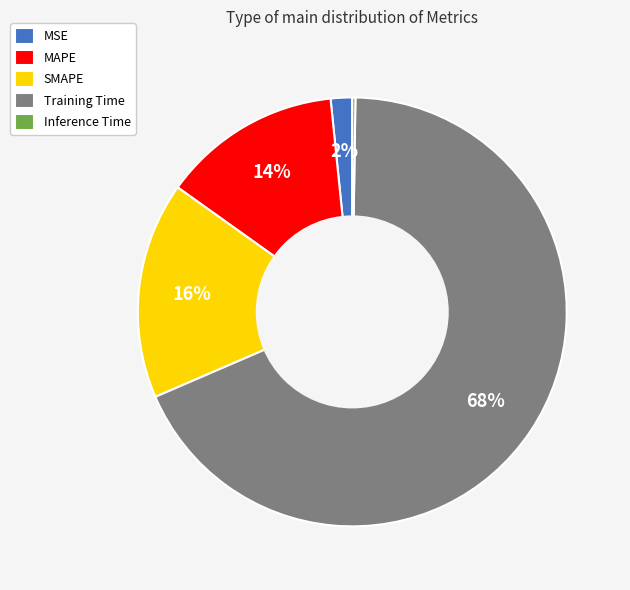

True or false: MSE accounts for 2% of the total.

True